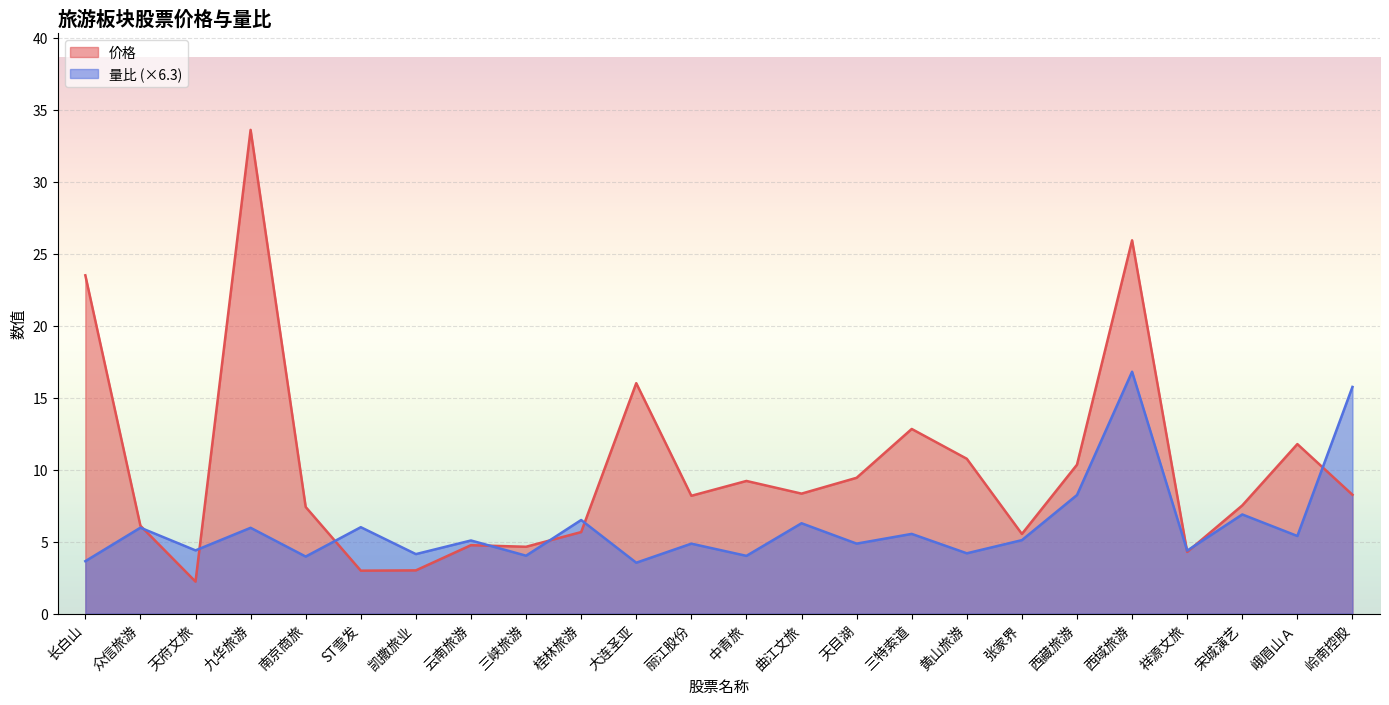

Between which two adjacent categories do 价格 and 量比 first intersect?

众信旅游 and 天府文旅